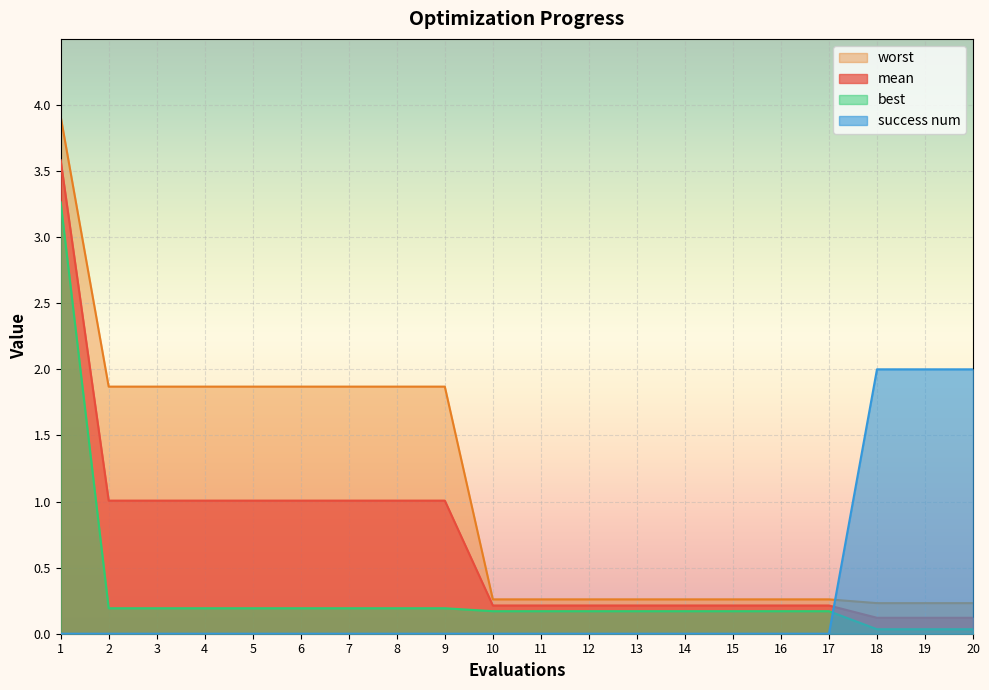

What is the value of the worst point at the 8th from the left?

1.9